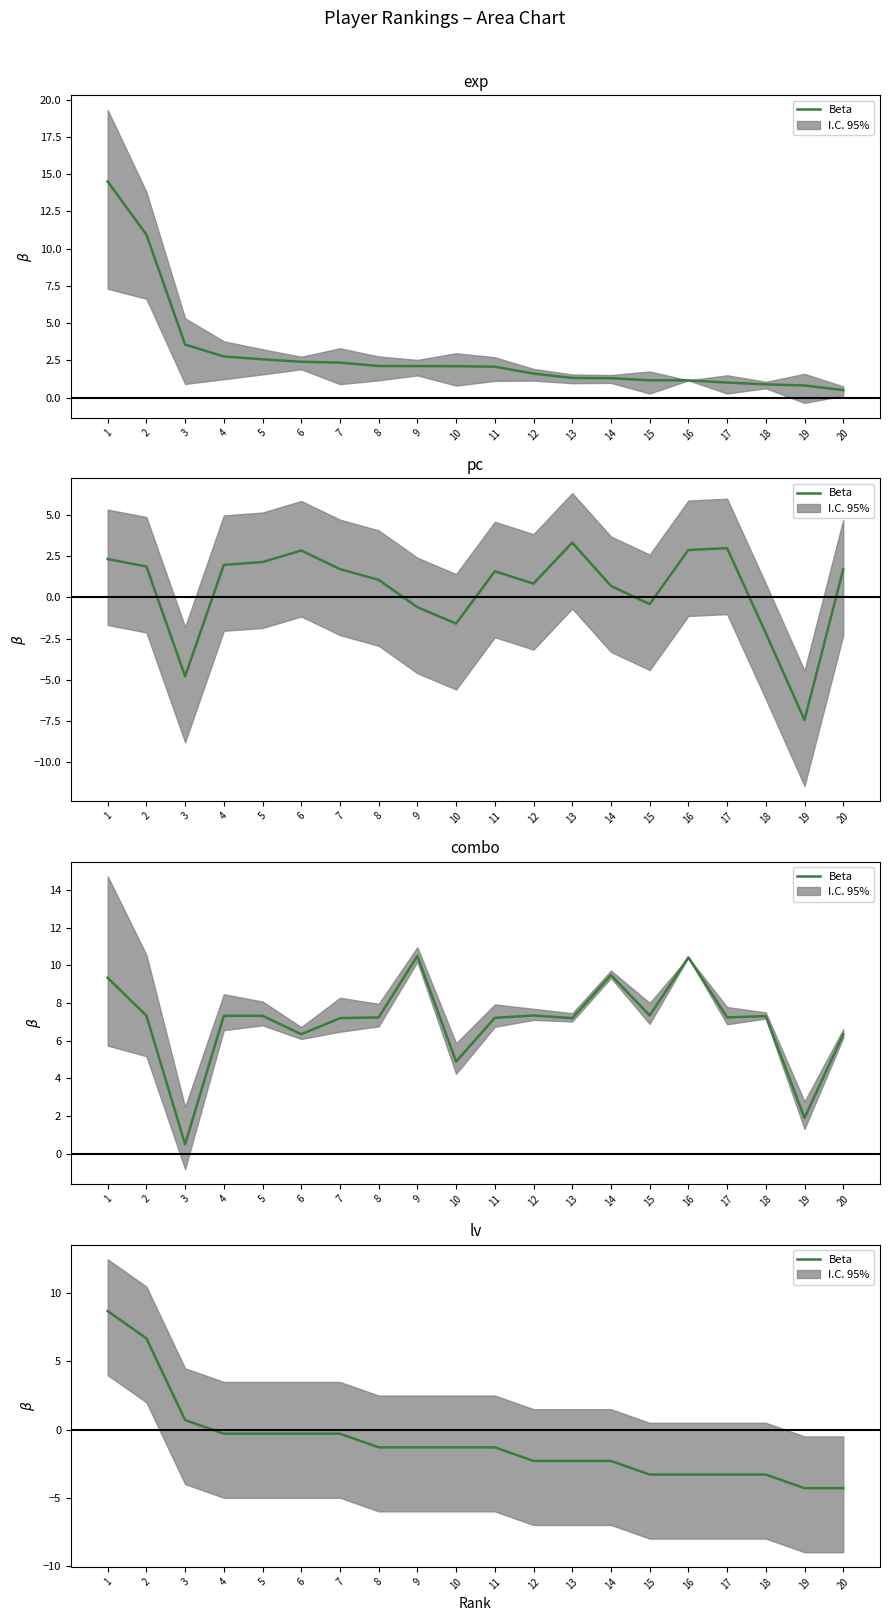

Which label corresponds to the smallest value in the chart?

19